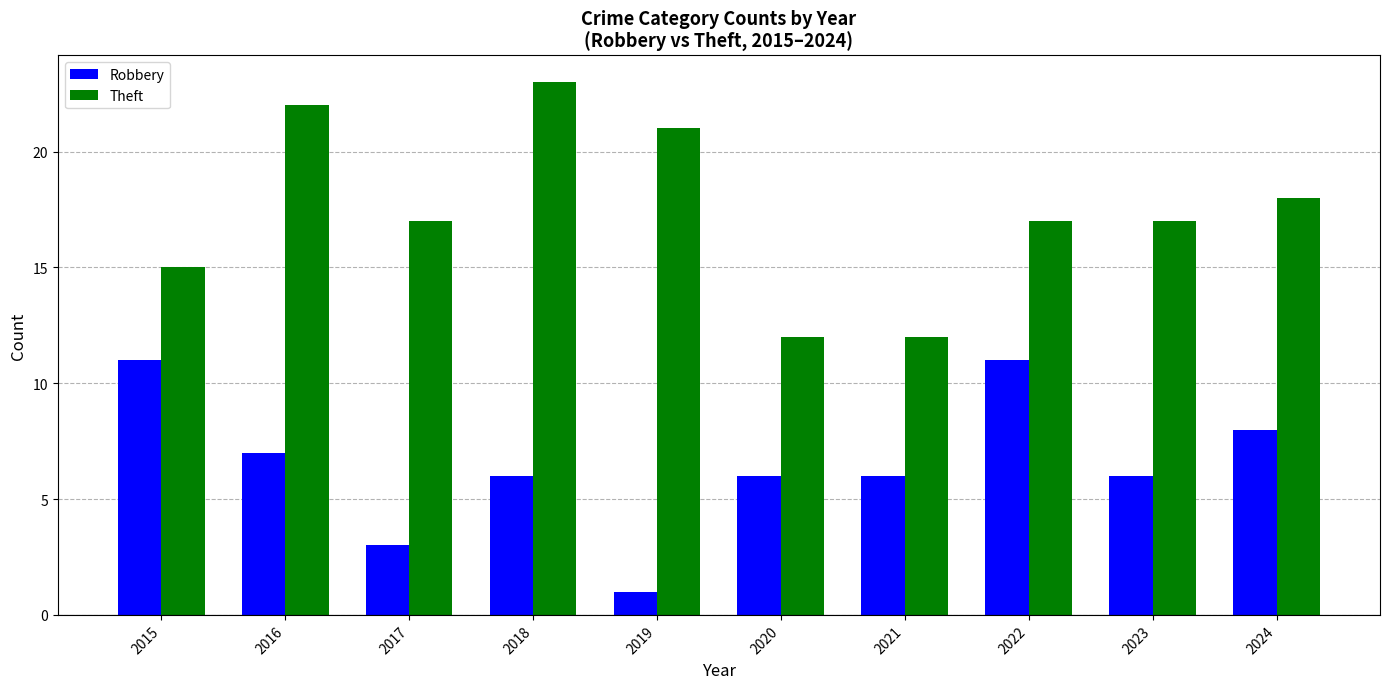

Which series has the largest total across all categories?

Theft